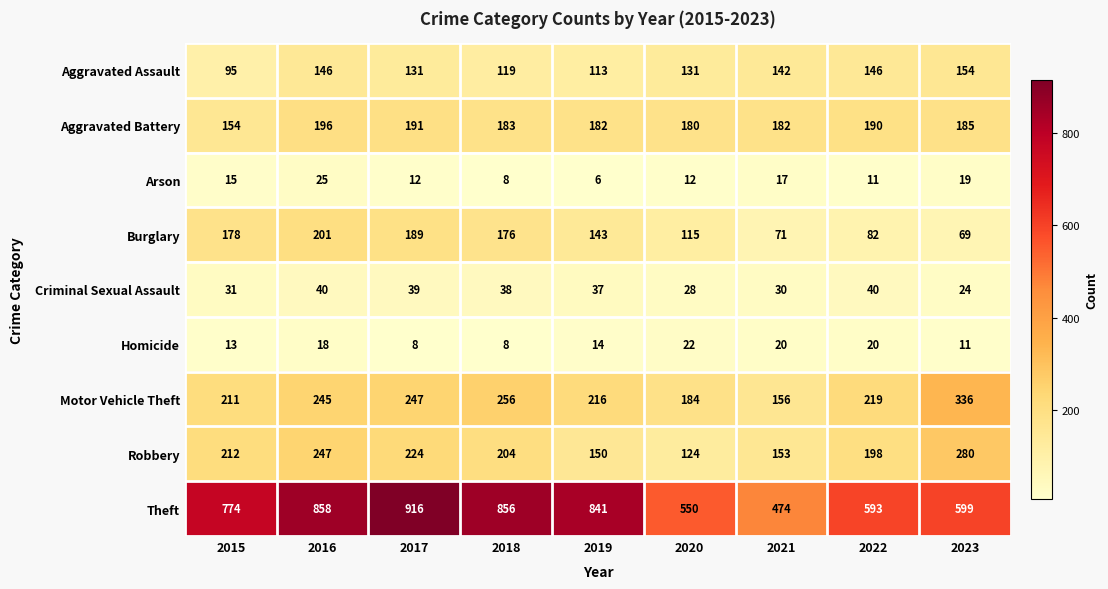

Is it true that Robbery equals 224 at 2017?

True